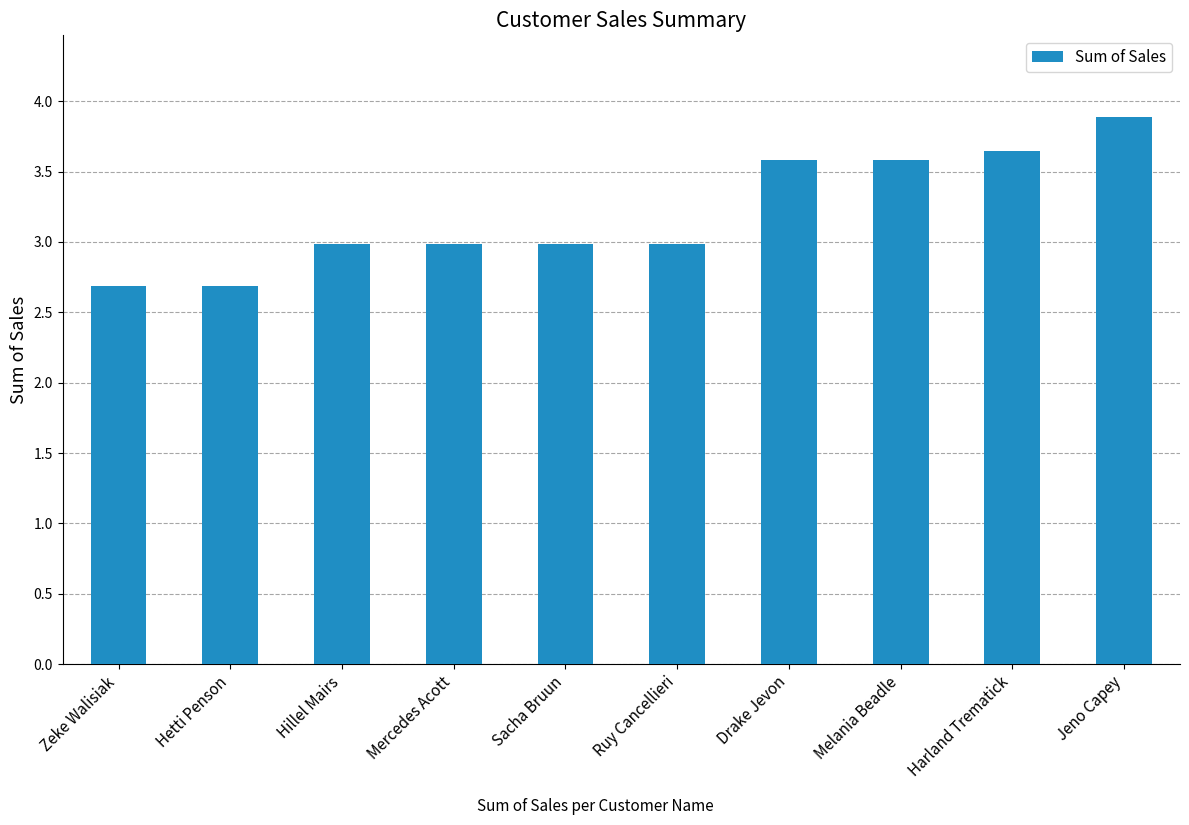

What is the ratio of the value at Hillel Mairs to the value at Harland Trematick?

0.8